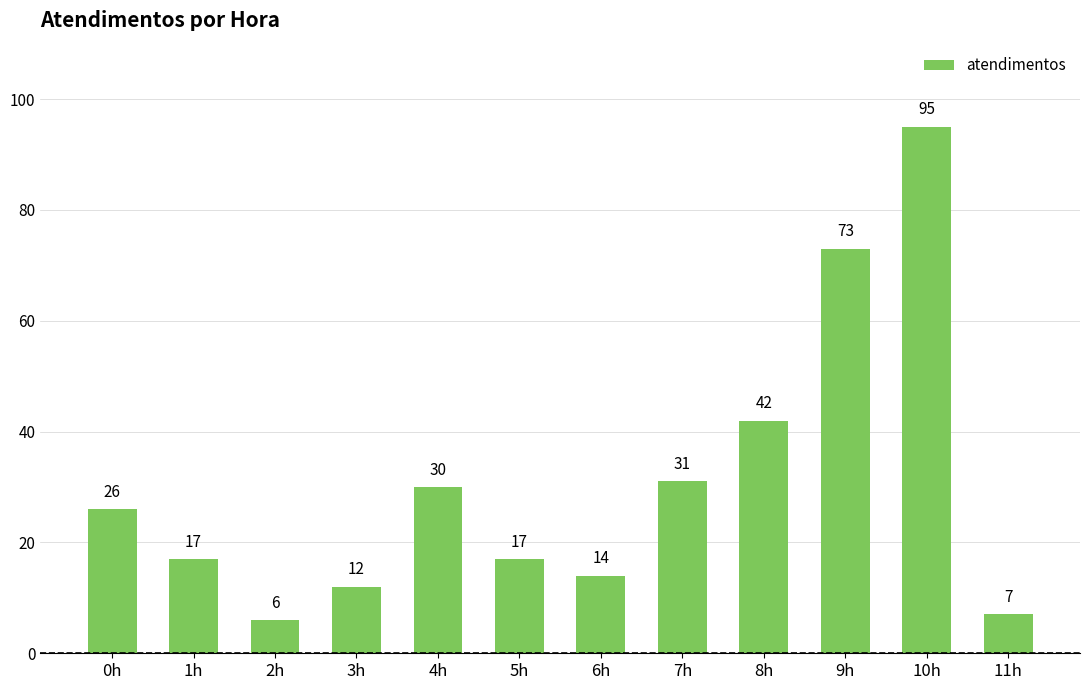

What is the change in value from 3h to 9h?

+61